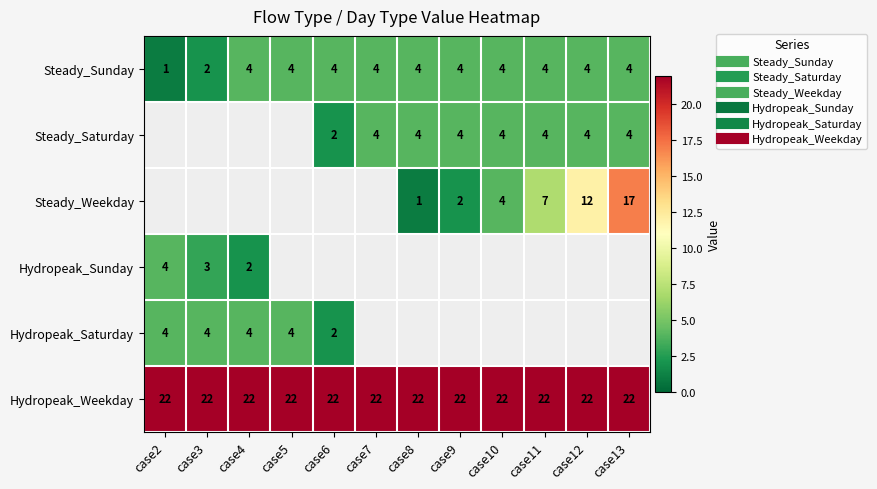

What is the spread (max minus min) of values at case6?

20.0